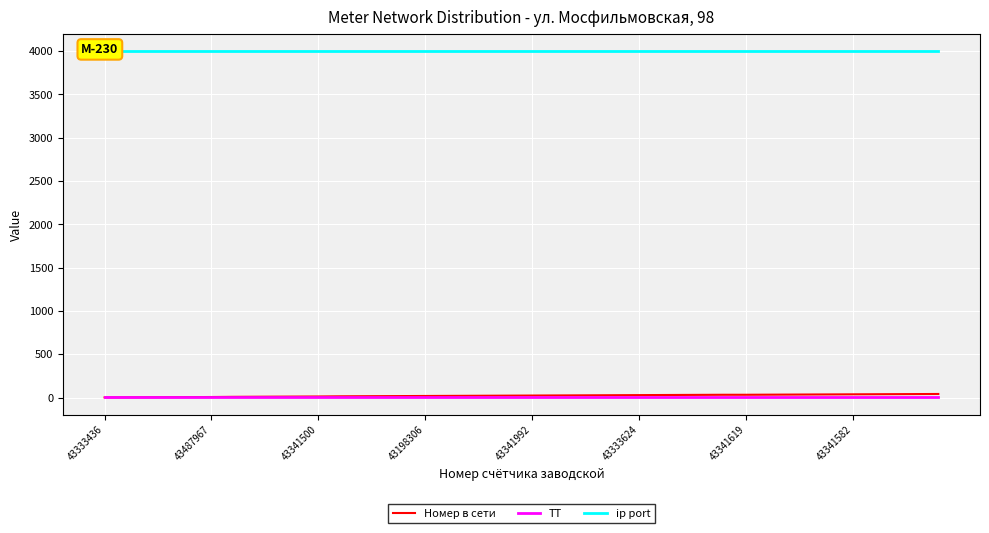

Reading left to right, list all the values displayed in this chart.

Номер в сети: 1	2	3	4	5	6	8	9	10	11	12	14	15	16	17	18	19	20	21	22	23	24	25	26	27	28	29	30	31	32	32	33	34	35	36	37	38	39	40	41
ТТ: 1	1	1	1	1	1	1	1	1	1	1	1	1	1	1	1	1	1	1	1	1	1	1	1	1	1	1	1	1	1	1	1	1	1	1	1	1	1	1	1
ip port: 4000	4000	4000	4000	4000	4000	4000	4000	4000	4000	4000	4000	4000	4000	4000	4000	4000	4000	4000	4000	4000	4000	4000	4000	4000	4000	4000	4000	4000	4000	4000	4000	4000	4000	4000	4000	4000	4000	4000	4000